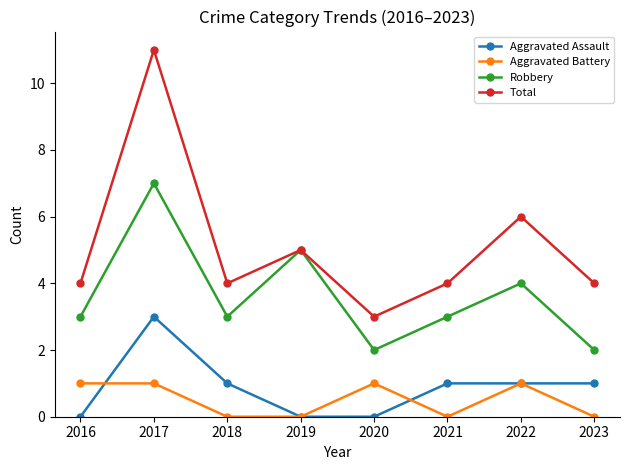

Reading left to right, extract all data points from this chart.

Aggravated Assault: 0	3	1	0	0	1	1	1
Aggravated Battery: 1	1	0	0	1	0	1	0
Robbery: 3	7	3	5	2	3	4	2
Total: 4	11	4	5	3	4	6	4